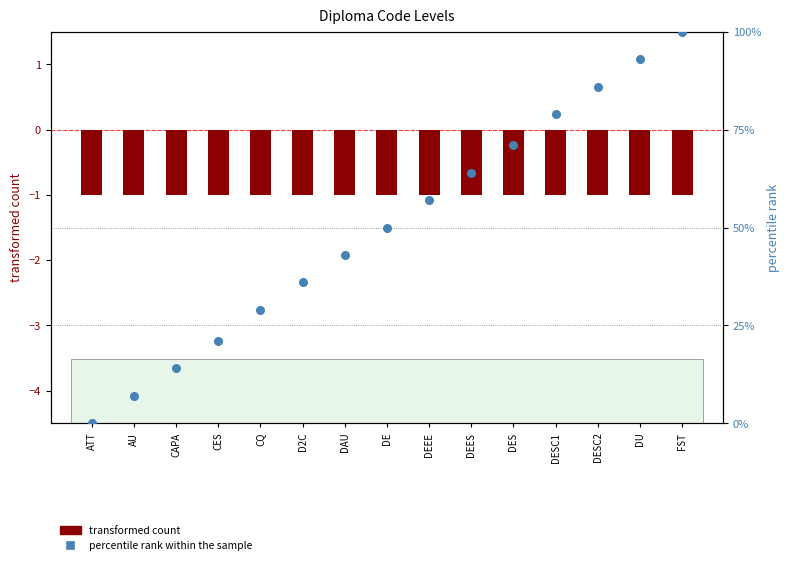

Which series has the largest total across all categories?

percentile rank within the sample